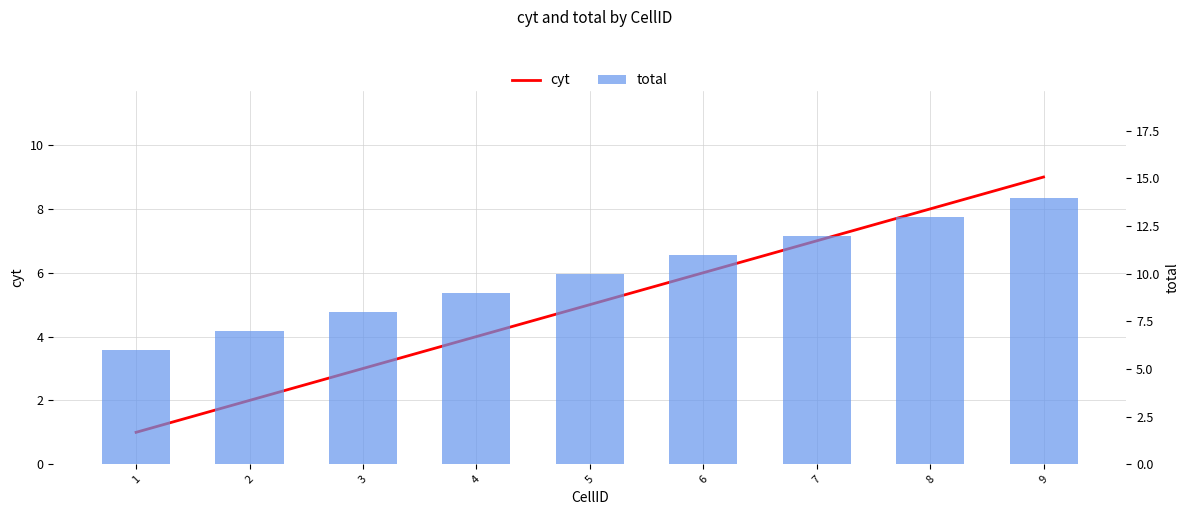

Reading left to right, transcribe all the data shown in this chart.

cyt: 1=1	2=2	3=3	4=4	5=5	6=6	7=7	8=8	9=9
total: 1=6	2=7	3=8	4=9	5=10	6=11	7=12	8=13	9=14